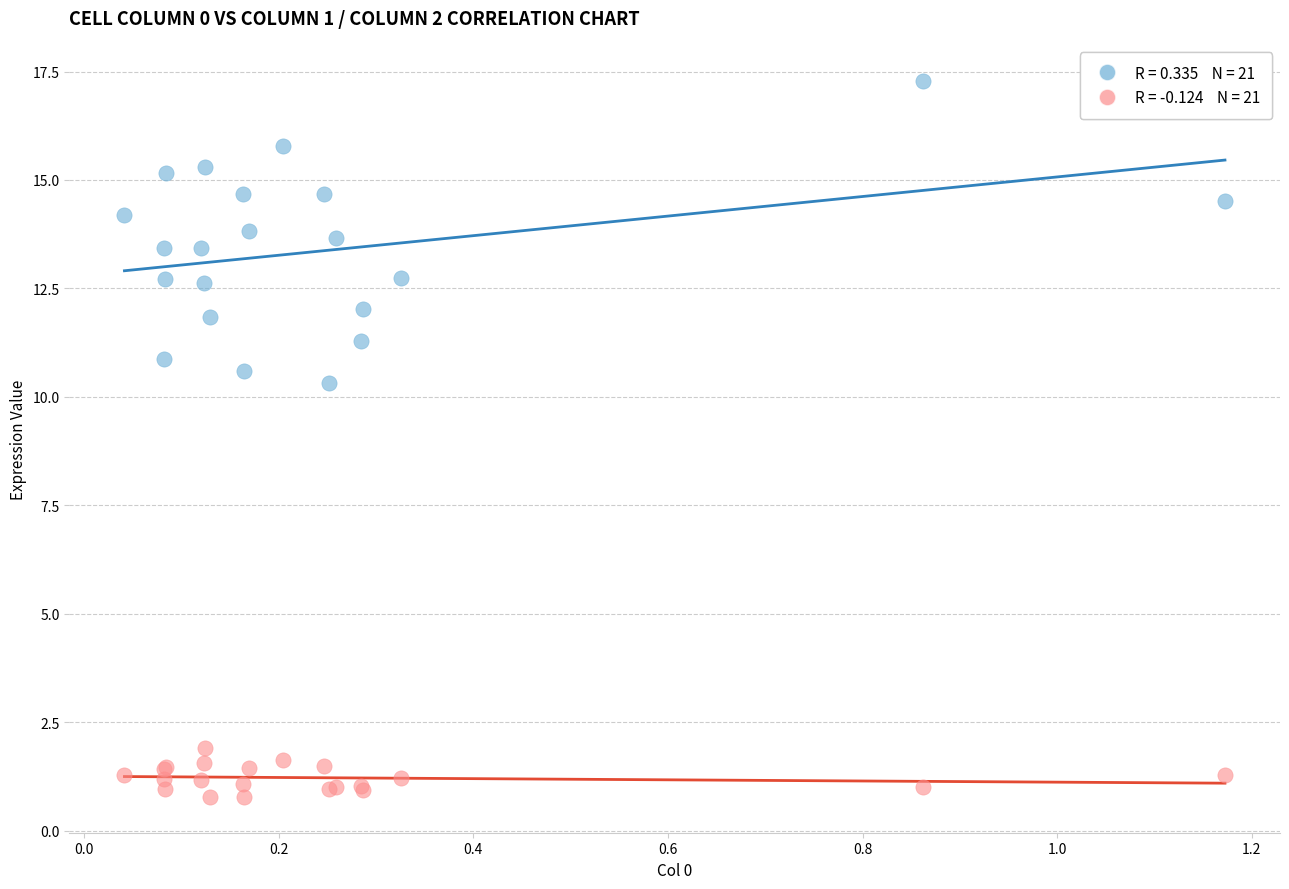

Across all series, what Y value is closest to 9?

10.3